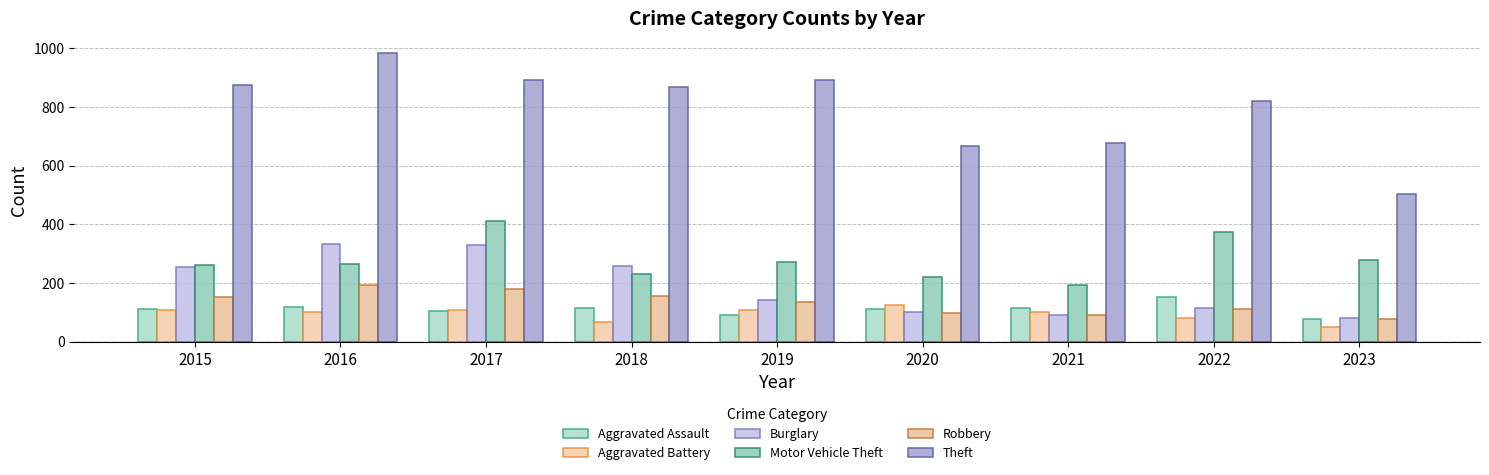

What is the sum of the Motor Vehicle Theft values at 2017 and 2020?

633